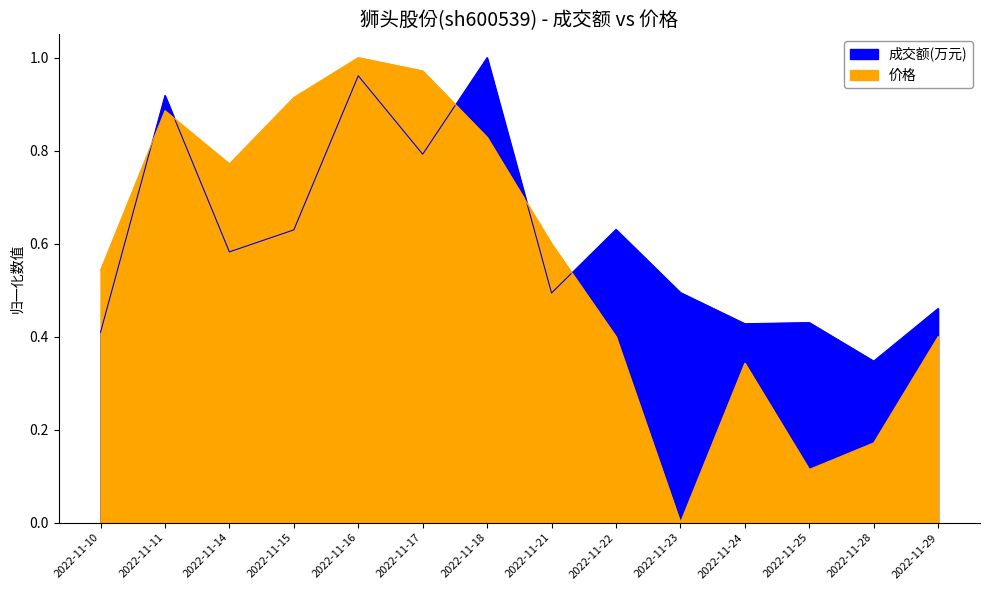

What is the difference between the 价格 values at 2022-11-22 and 2022-11-11?

0.5